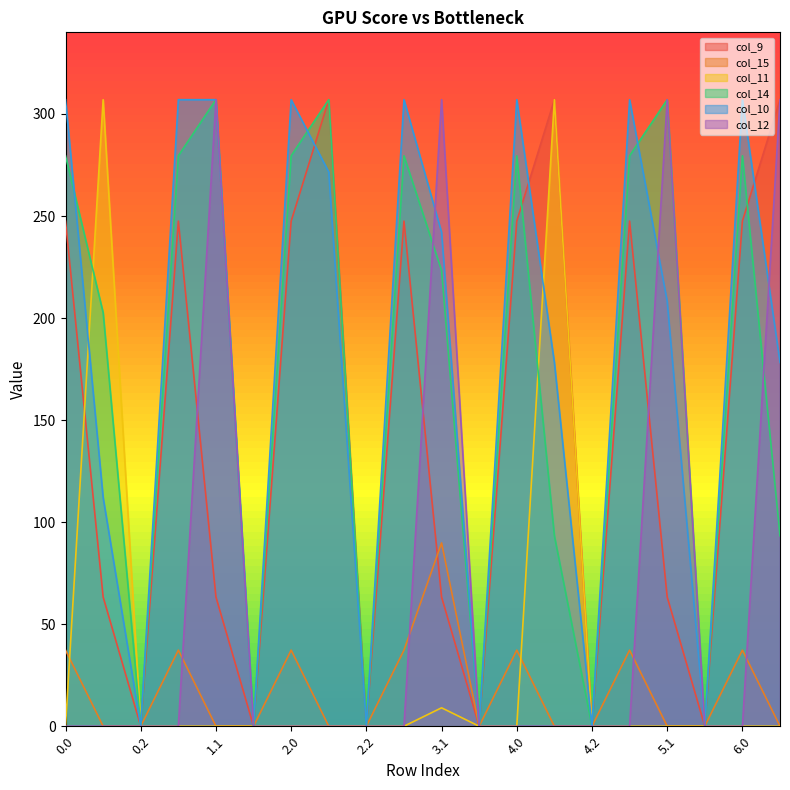

Reading left to right, list all the values displayed in this chart.

col_9: 247.5	63.3	0.0	247.5	63.3	0.0	247.5	307.0	0.0	247.5	63.3	0.0	247.5	307.0	0.0	247.5	63.3	0.0	247.5	307.0
col_15: 37.3	0.0	0.0	37.3	0.0	0.0	37.3	0.0	0.0	37.3	89.8	0.0	37.3	0.0	0.0	37.3	0.0	0.0	37.3	0.0
col_11: 0.0	307.0	0.0	0.0	0.0	0.0	0.0	0.0	0.0	0.0	9.0	0.0	0.0	307.0	0.0	0.0	0.0	0.0	0.0	0.0
col_14: 279.5	202.7	0.0	279.5	307.0	0.0	279.5	307.0	0.0	279.5	223.3	0.0	279.5	93.3	0.0	279.5	307.0	0.0	279.5	93.3
col_10: 307.0	112.0	0.0	307.0	307.0	0.0	307.0	271.6	0.0	307.0	242.0	0.0	307.0	178.2	0.0	307.0	208.2	0.0	307.0	178.2
col_12: 0.0	0.0	0.0	0.0	307.0	0.0	0.0	0.0	0.0	0.0	307.0	0.0	0.0	0.0	0.0	0.0	307.0	0.0	0.0	307.0